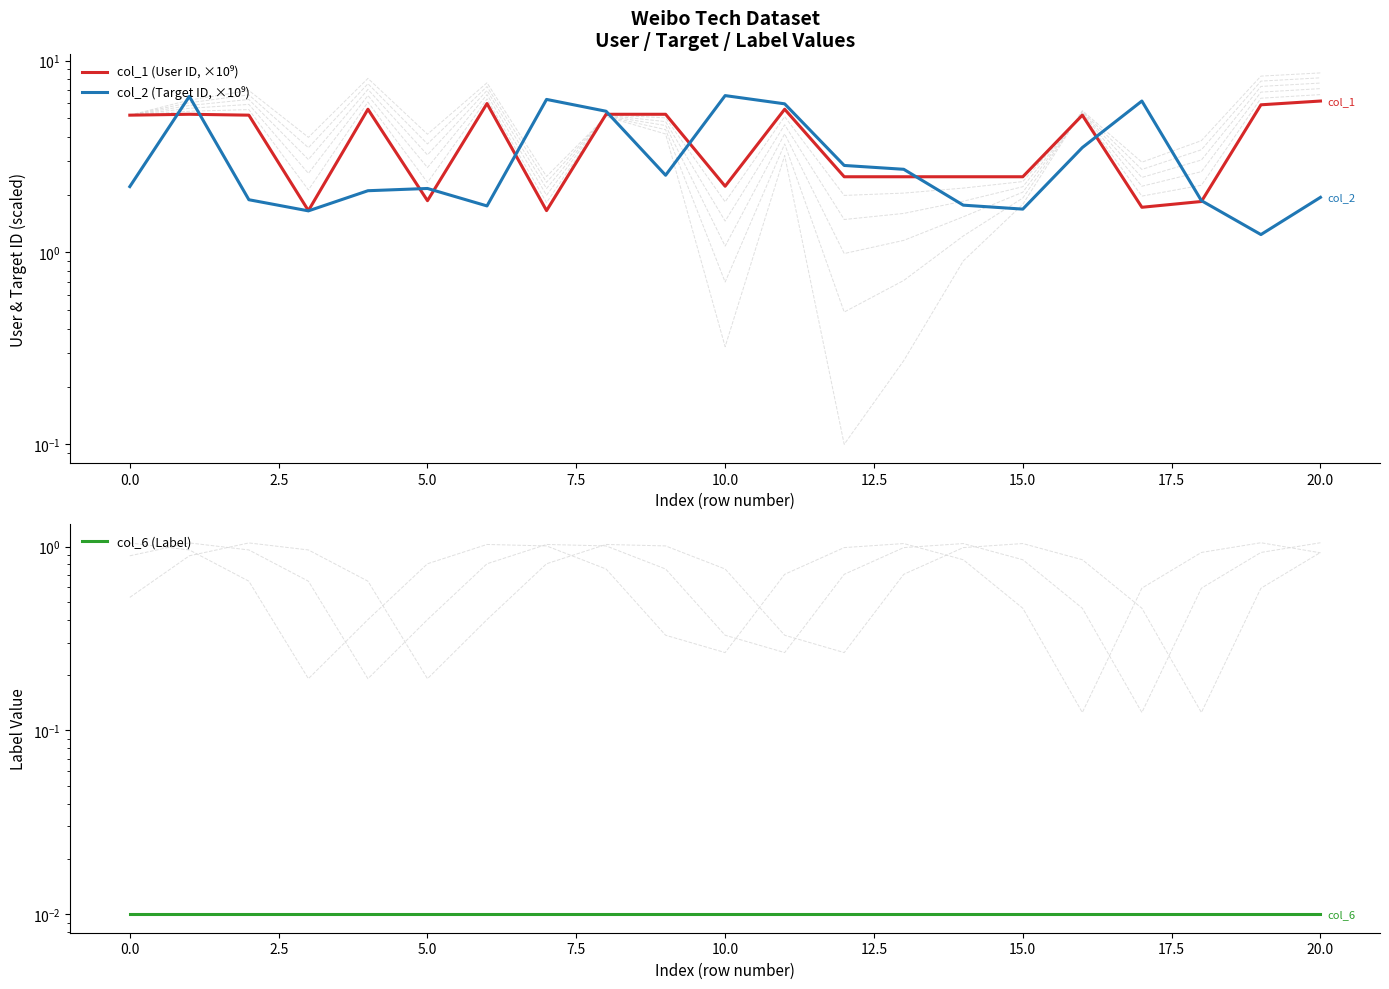

What are all the series names shown in the legend?

col_1 (User ID, ×10⁹), col_2 (Target ID, ×10⁹), col_6 (Label)